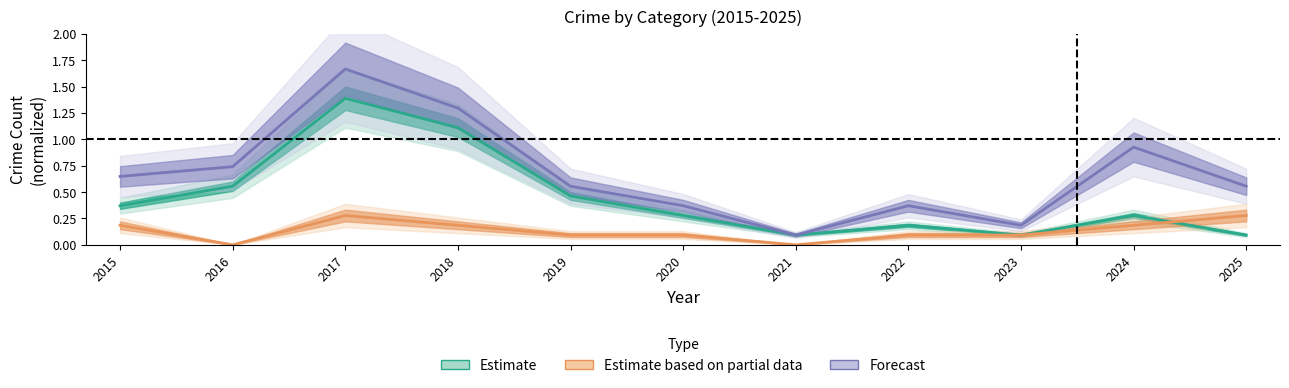

Which series has the largest total across all categories?

Forecast